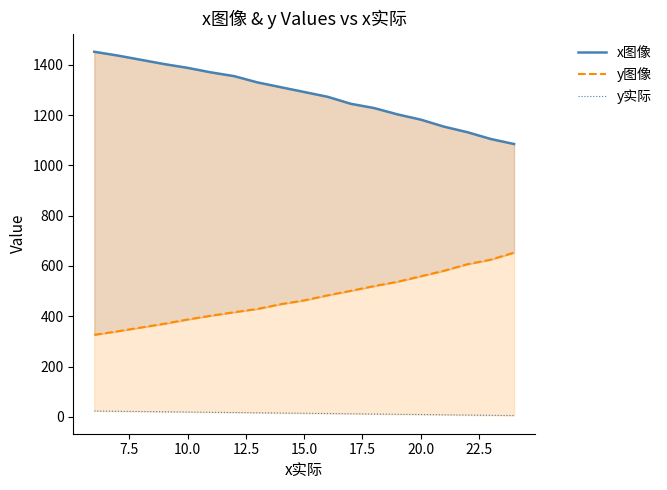

True or false: y实际 and x图像 intersect in this chart.

False